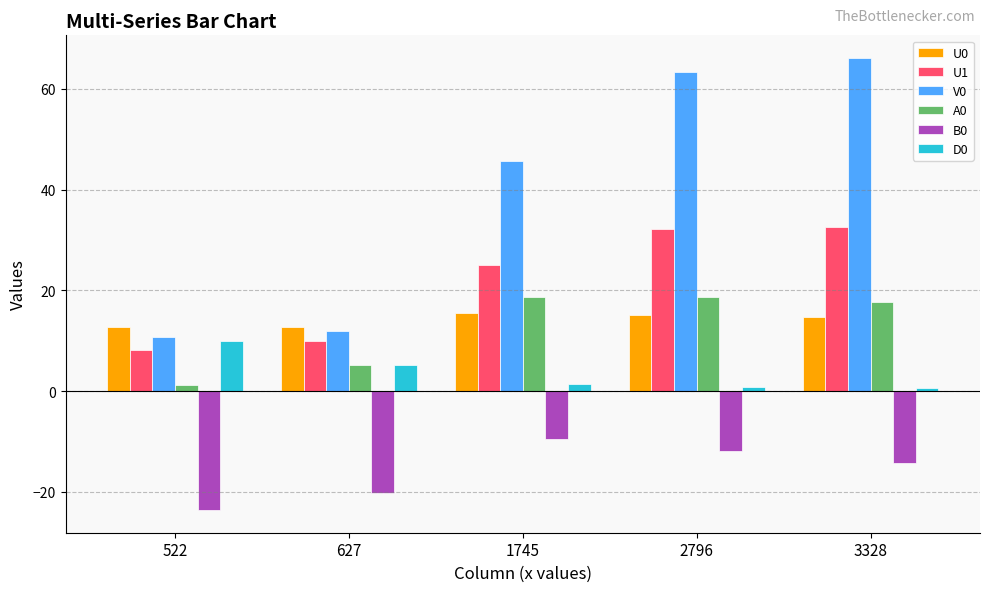

The V0 series shows 63.3 at 2796. True or false?

True